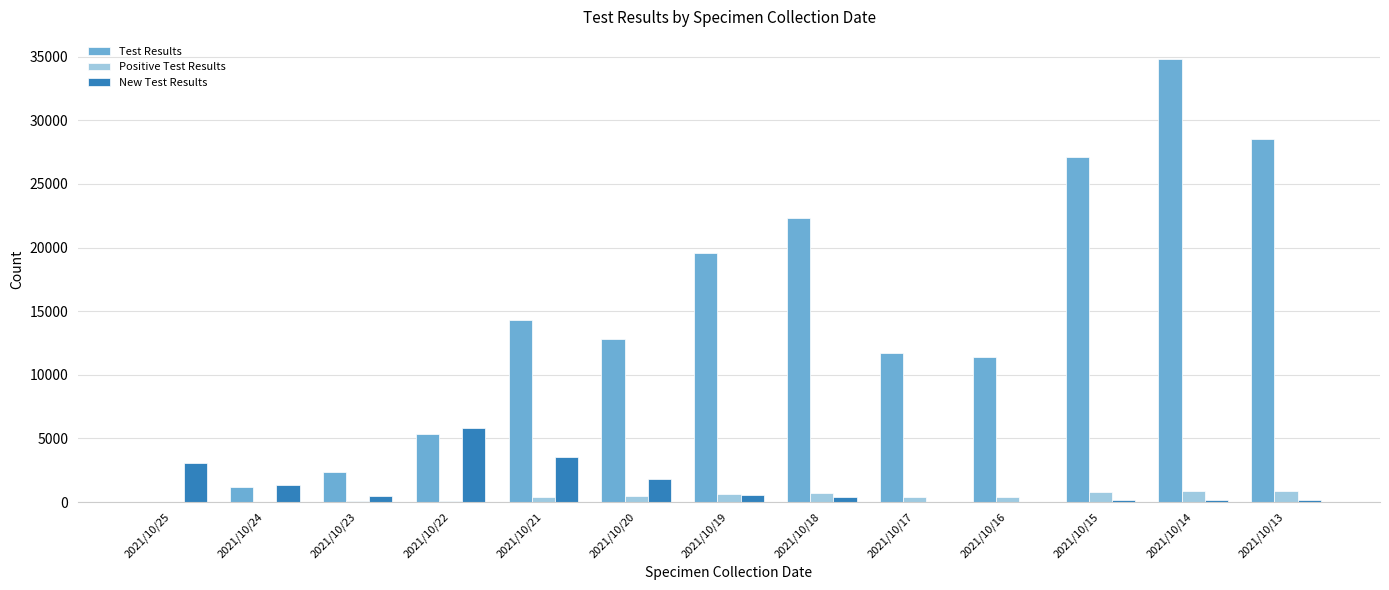

The value of Test Results at 2021/10/20 is 12823. True or false?

True